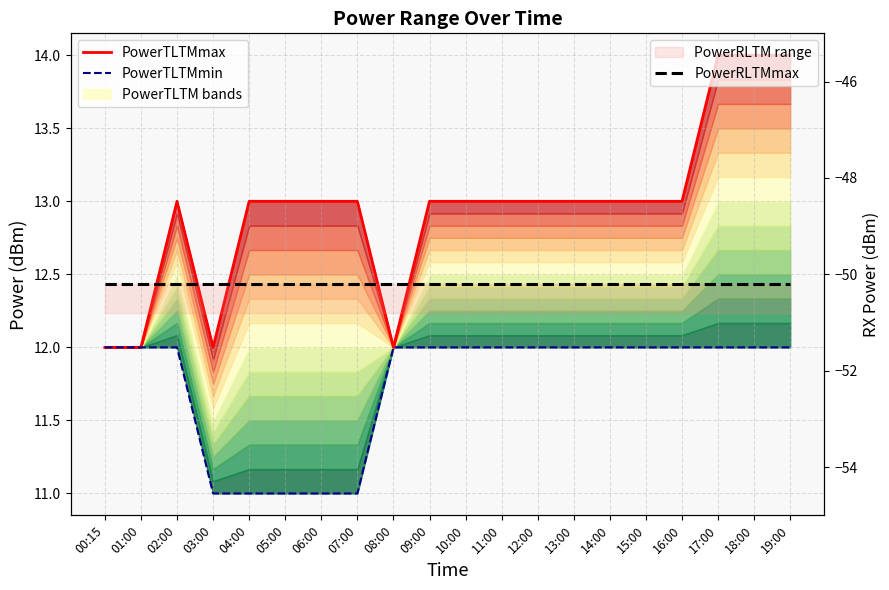

Read the PowerTLTMmax value at 07:00.

13.0